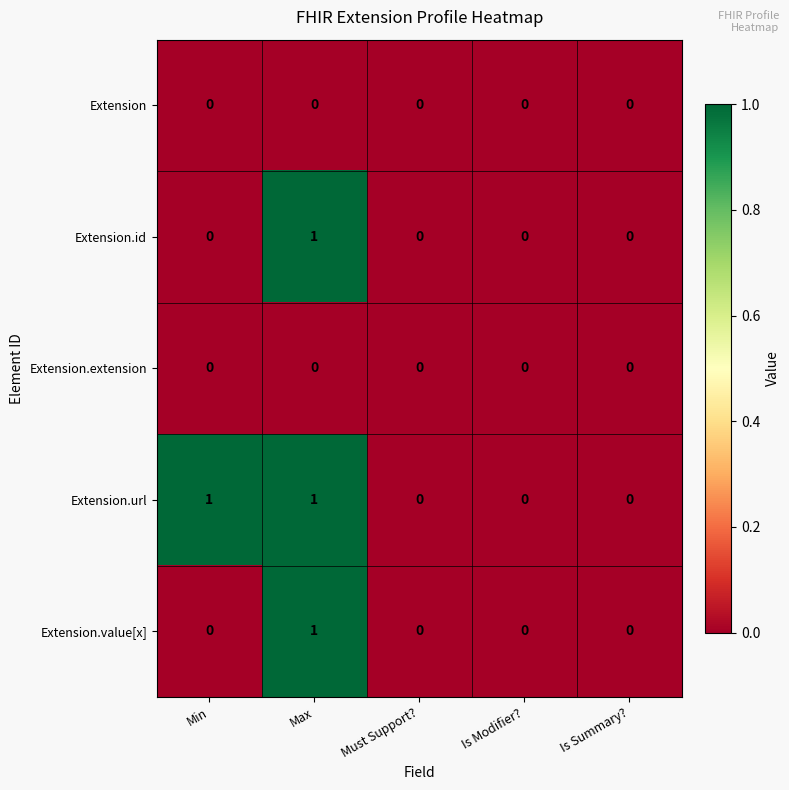

The value of Extension at Max is 0. True or false?

True